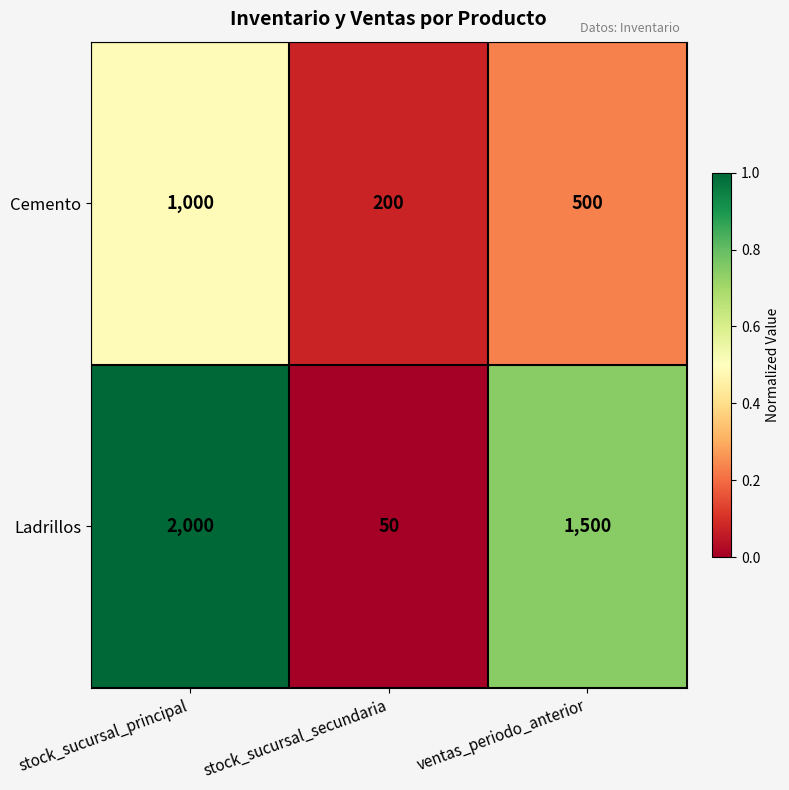

The Ladrillos series shows 1500 at ventas_periodo_anterior. True or false?

True